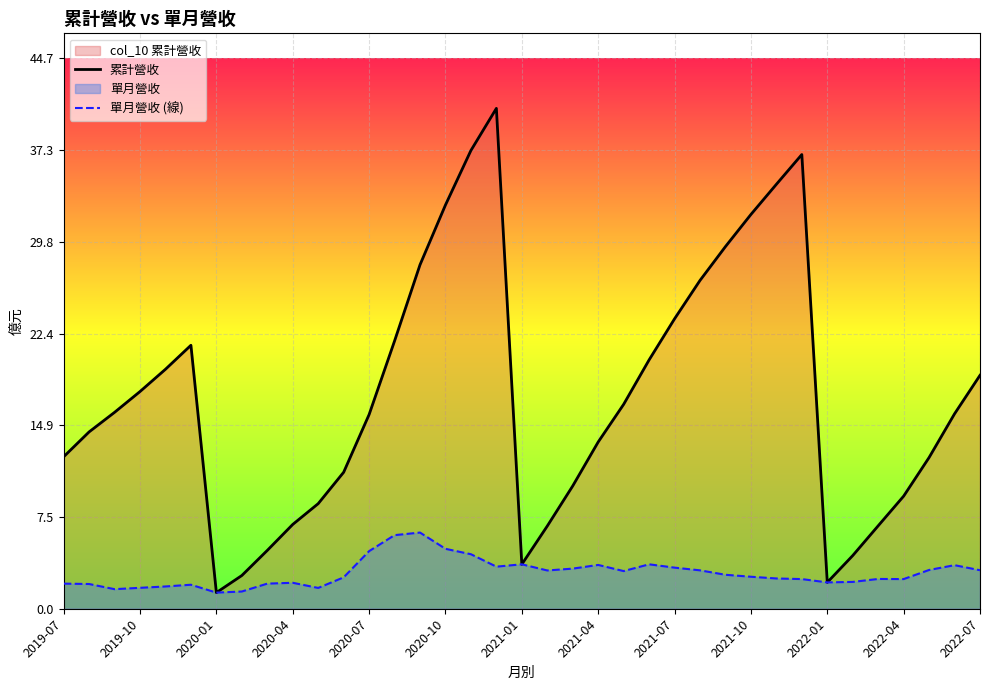

Rank the series by their maximum value, from lowest to highest.

單月營收 (線), 累計營收